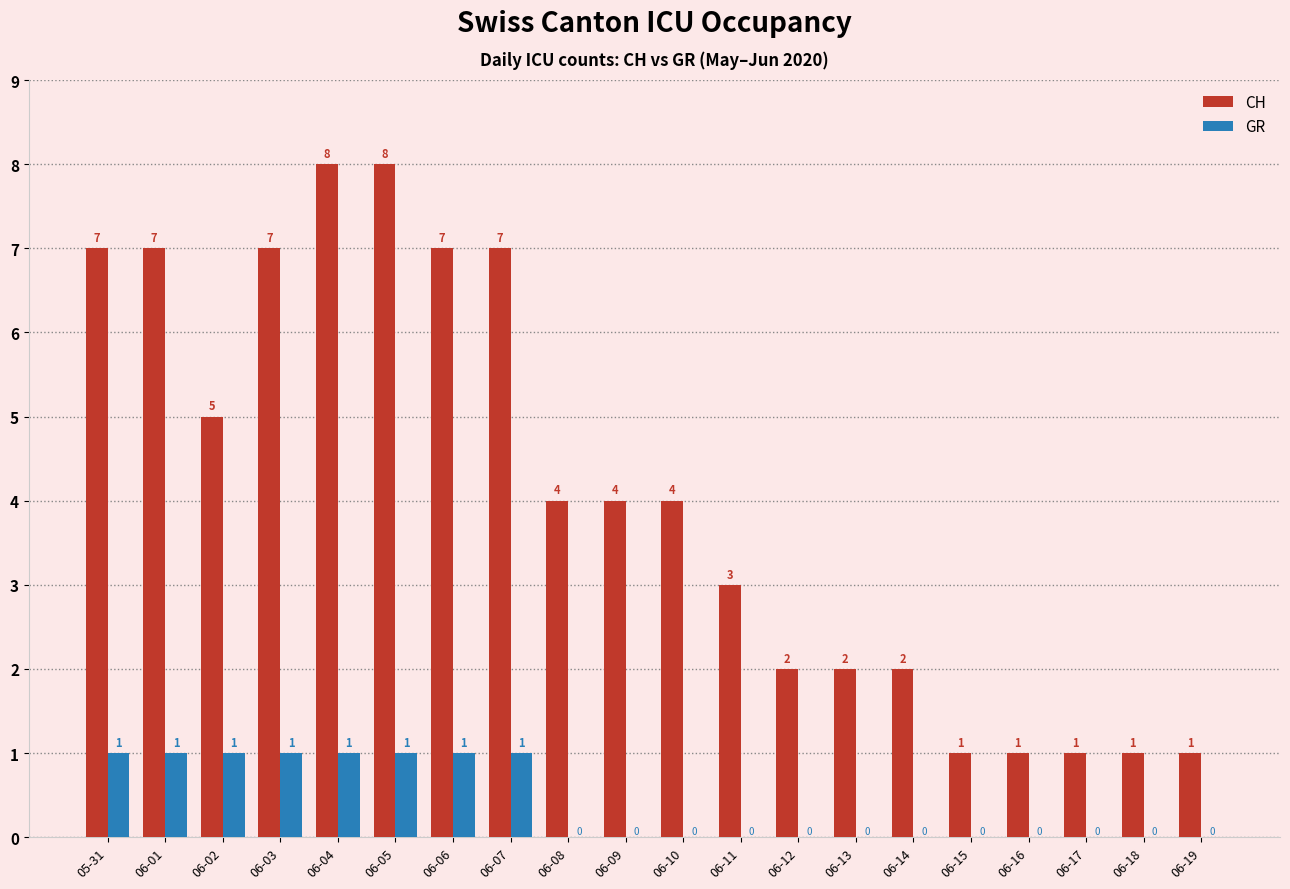

What is the approximate value of CH at 06-12?

2